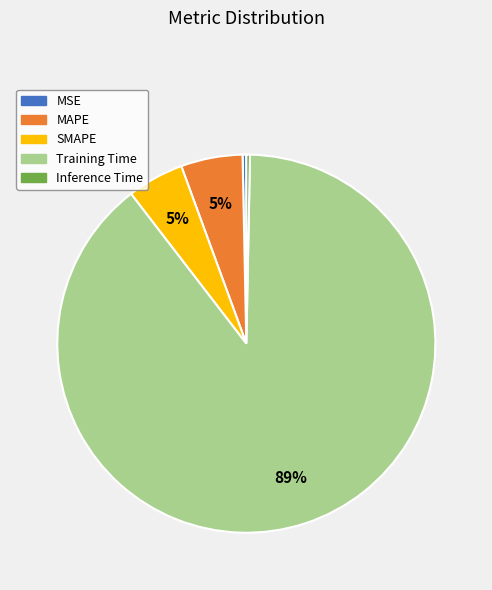

Count the number of slices in the pie.

5